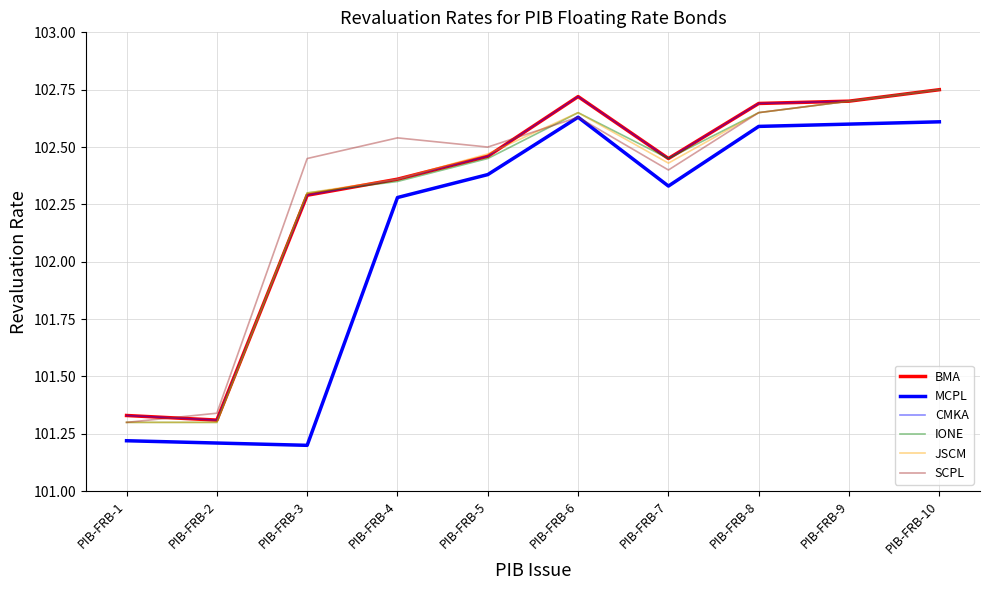

Count the number of data series in this chart.

6